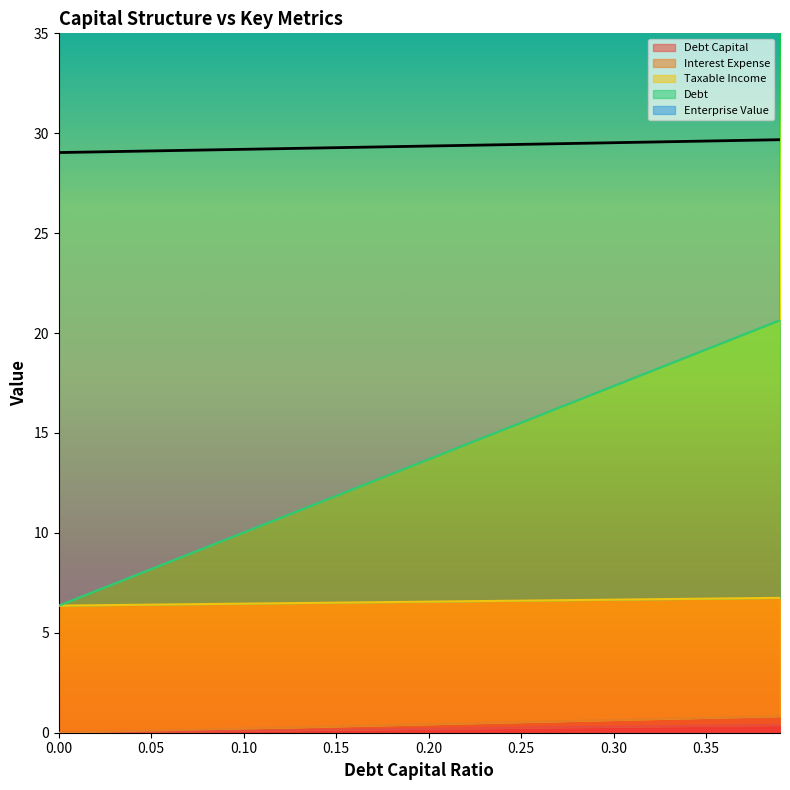

Between 0.07 and 0.34, which is larger?

0.34